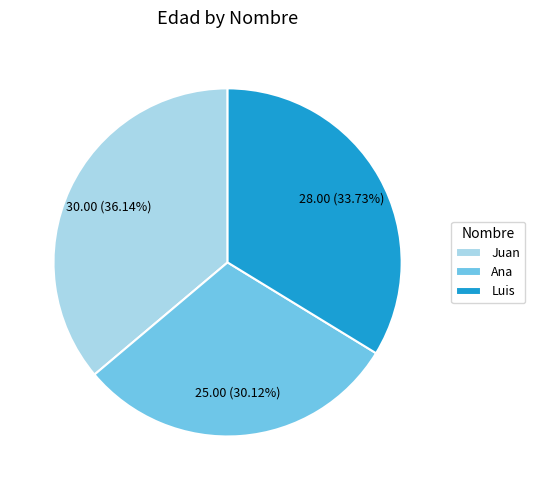

What percentage do Luis and Juan together represent?

69.9%